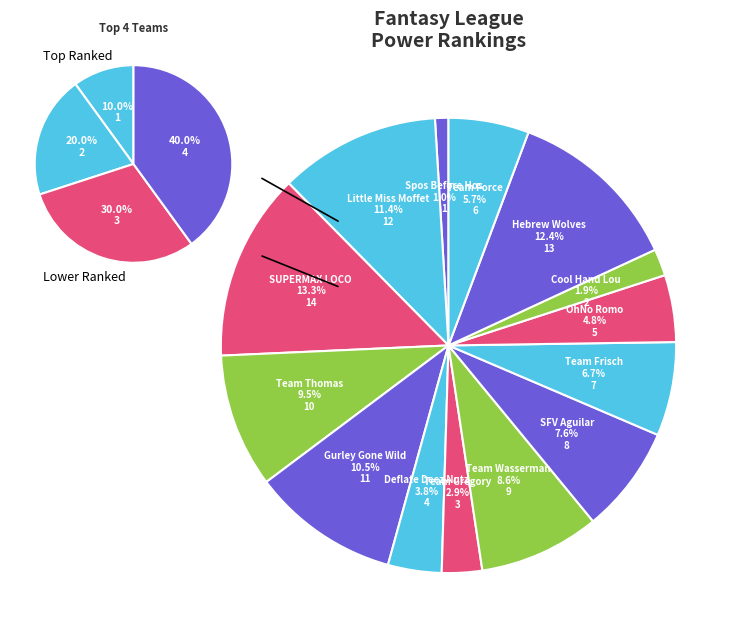

Rank the categories by value from highest to lowest.

SUPERMAX LOCO, Hebrew Wolves, Little Miss Moffet, Gurley Gone Wild, Team Thomas, Team Wasserman, SFV Aguilar, Team Frisch, Team Force, OhNo Romo, Deflate Deez Nutz, Team Gregory, Cool Hand Lou, Spos Before Hos